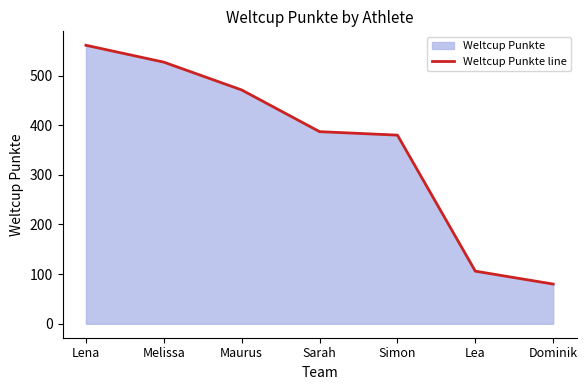

Reading left to right, what are all the values shown in this chart?

561	527	471	387	380	106	80